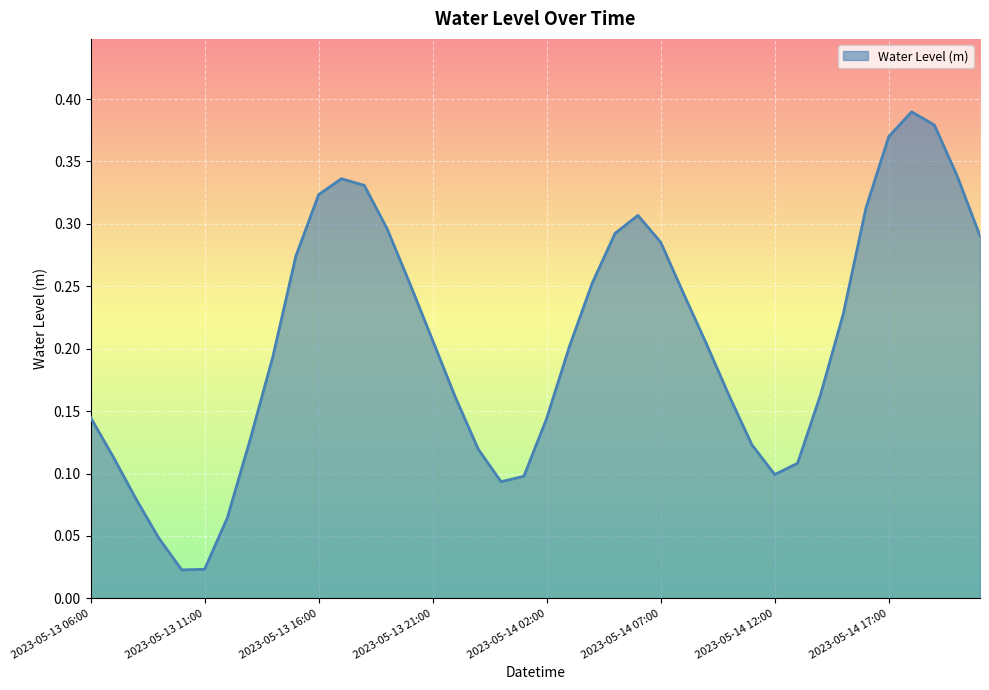

How many points are lower than both their immediate neighbors (excluding endpoints)?

3